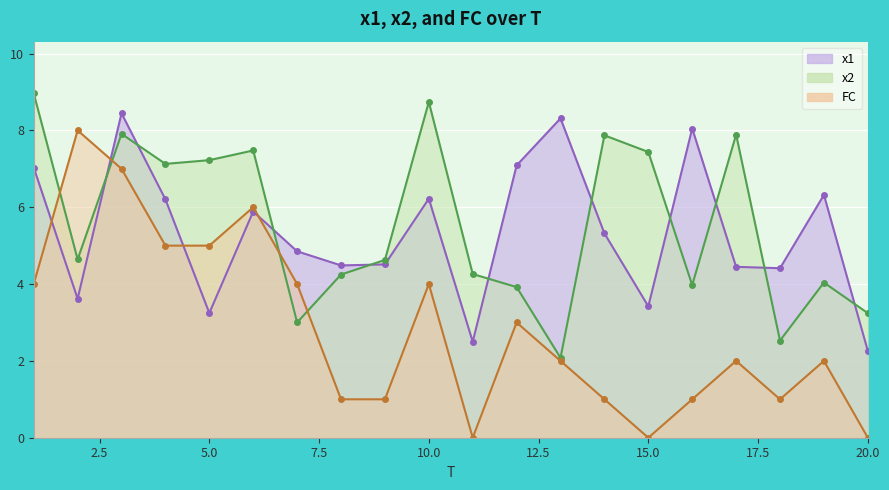

At which category is the sum across all series the highest?

3